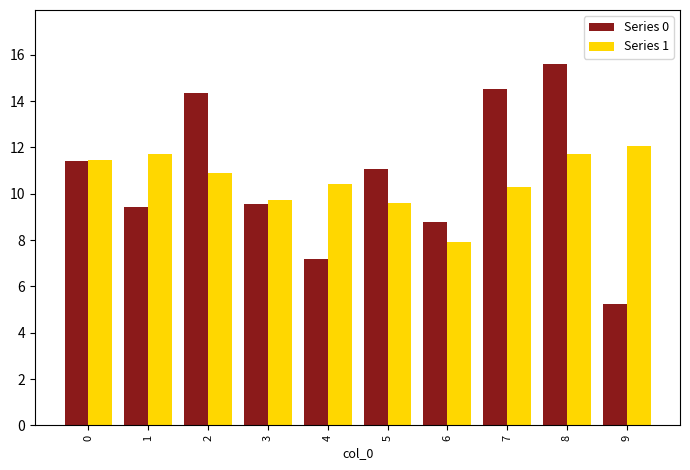

Reading left to right, list all the values displayed in this chart.

Series 0: 0=11.4	1=9.4	2=14.3	3=9.6	4=7.2	5=11.1	6=8.8	7=14.5	8=15.6	9=5.3
Series 1: 0=11.5	1=11.7	2=10.9	3=9.7	4=10.4	5=9.6	6=7.9	7=10.3	8=11.7	9=12.0